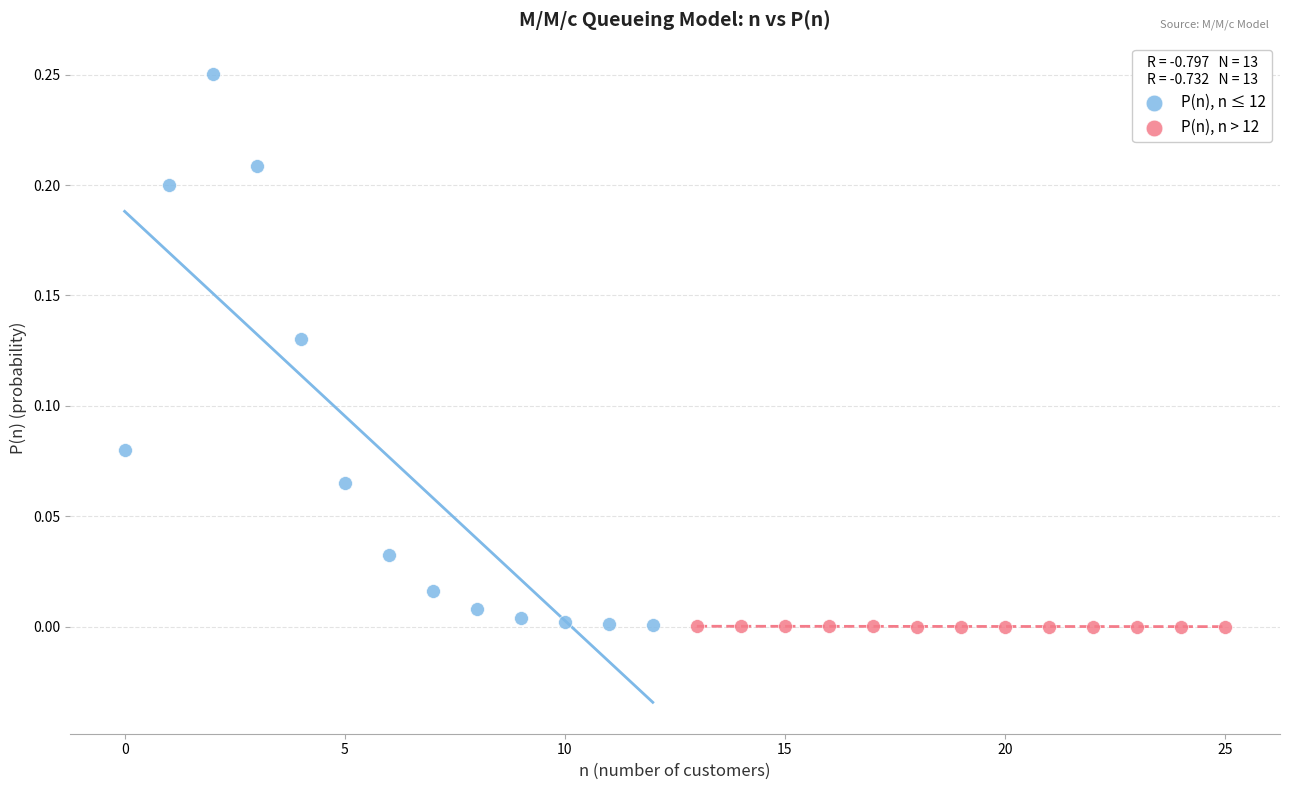

Which series contains the highest Y value?

P(n), n ≤ 12